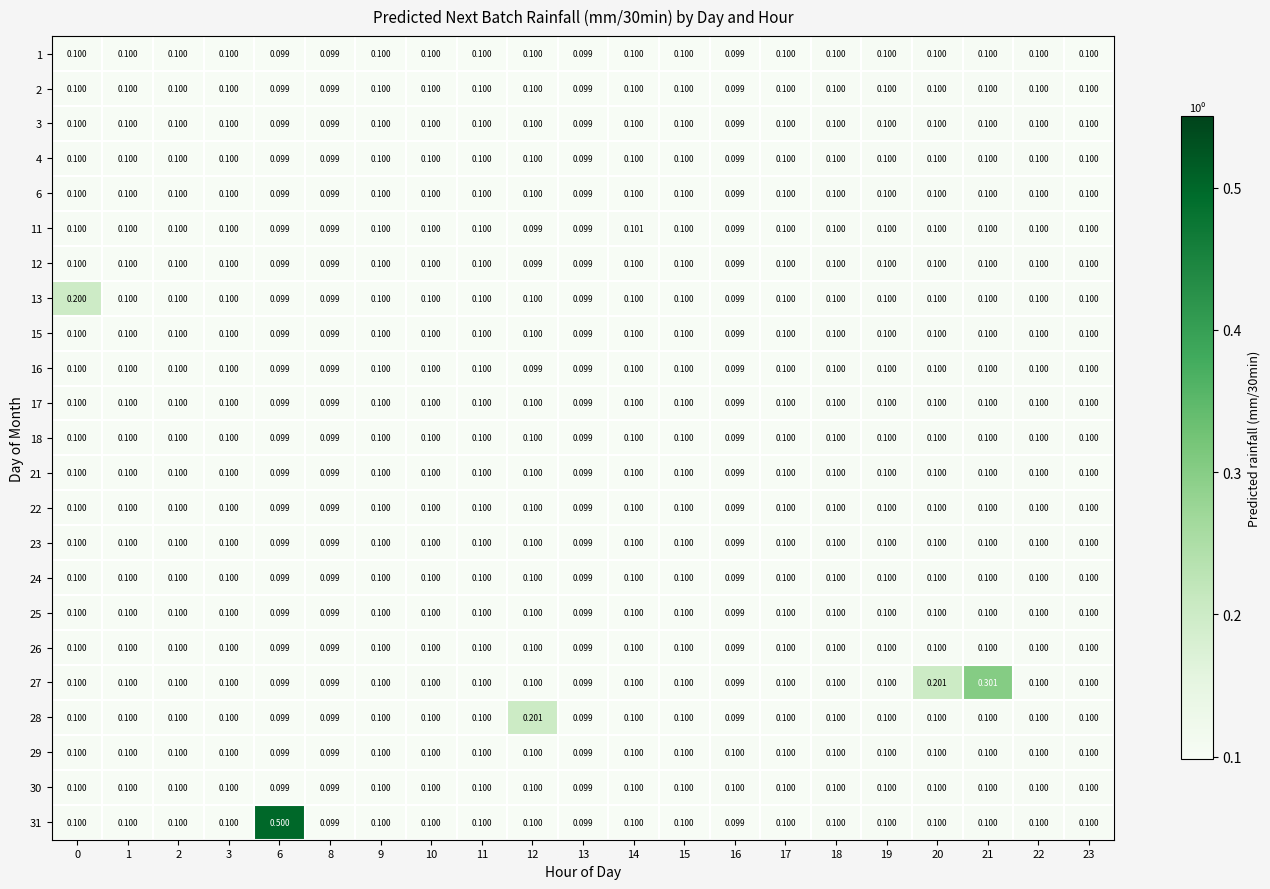

Is the value of 25 at 16 greater than the value of 21 at 20?

No